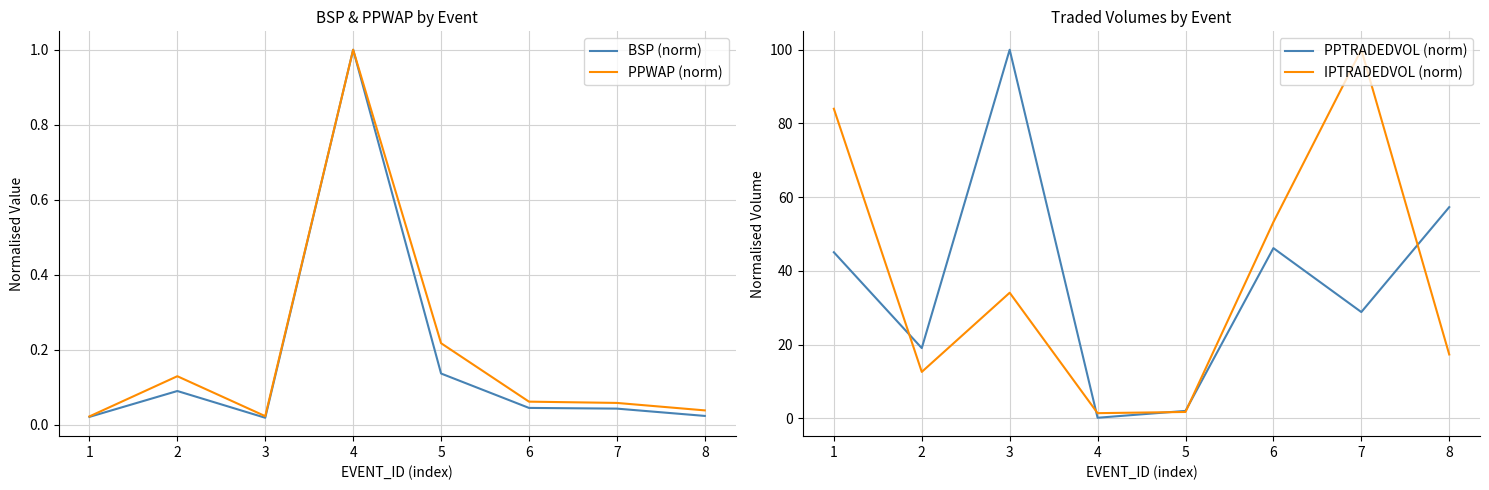

True or false: PPWAP (norm) has a value of 0.2 at 2.

False